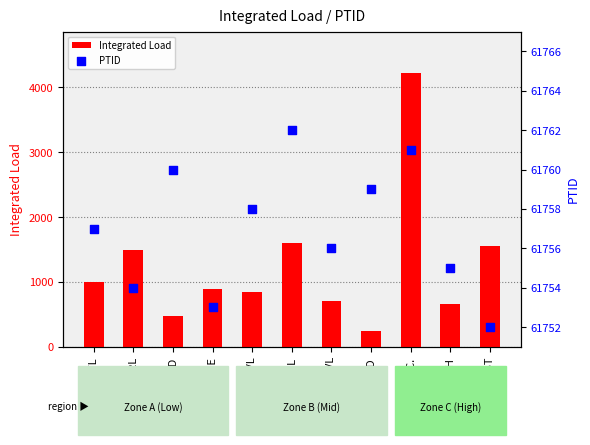

What is the total value across all series at NORTH?

62415.4